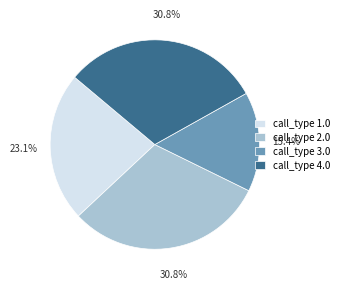

To the nearest percent, what portion does call_type 4.0 represent?

31%